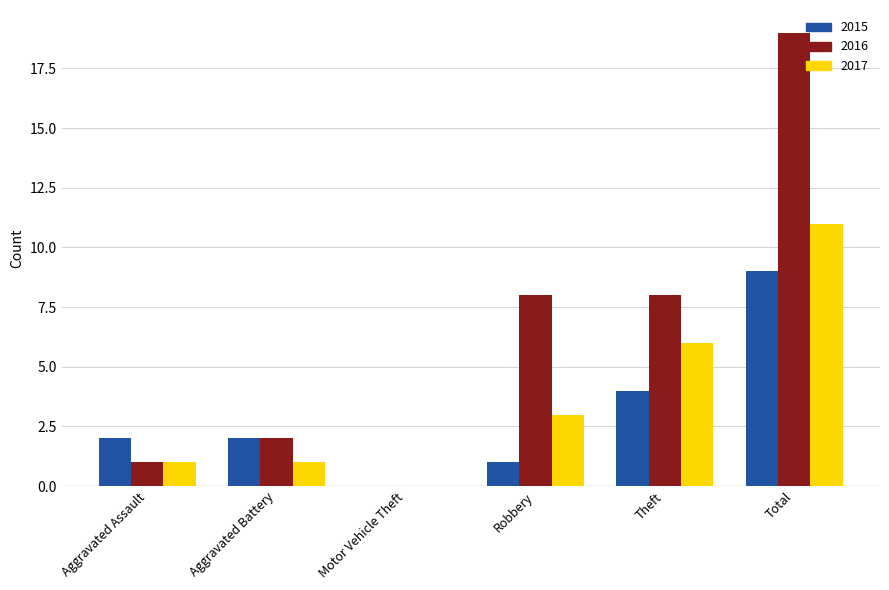

Is it true that 2016 equals 8 at Theft?

True